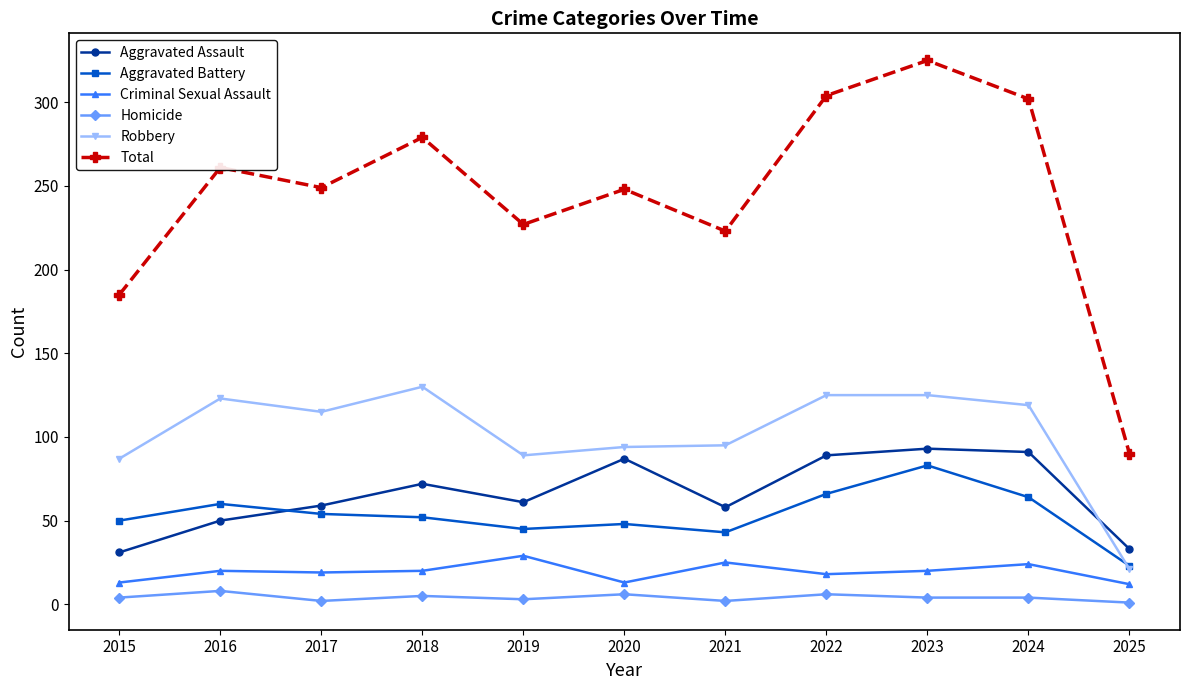

What is the value of the Total point at the 3rd from the left?

249